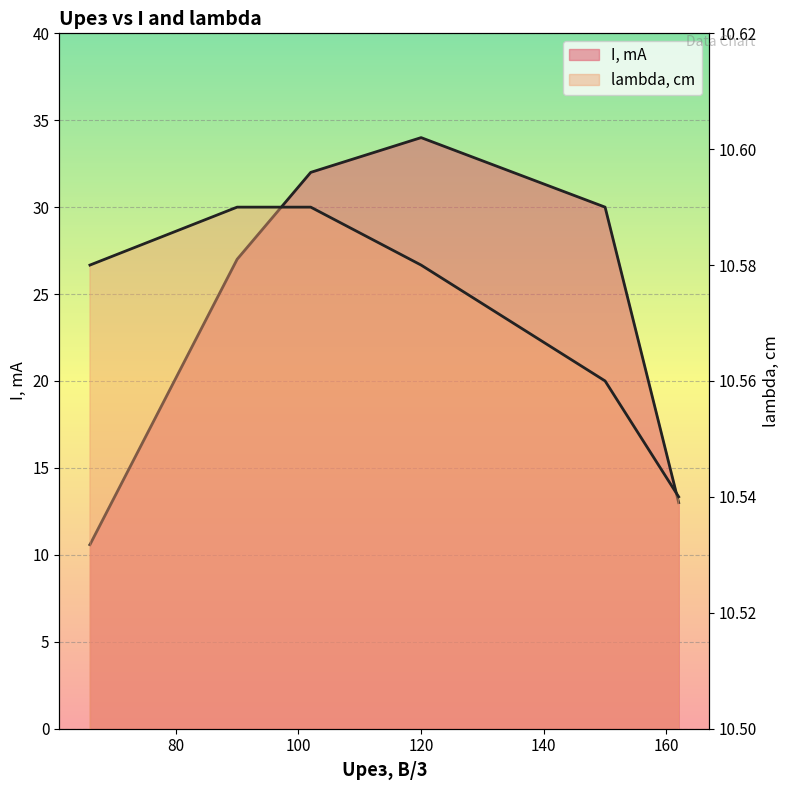

At how many categories does at least one series exceed 13?

4